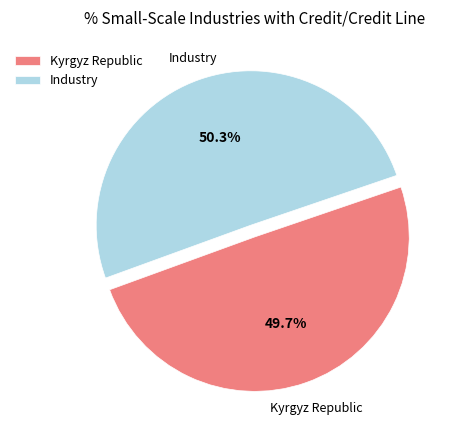

Is it true that Kyrgyz Republic is 50% of the pie?

True